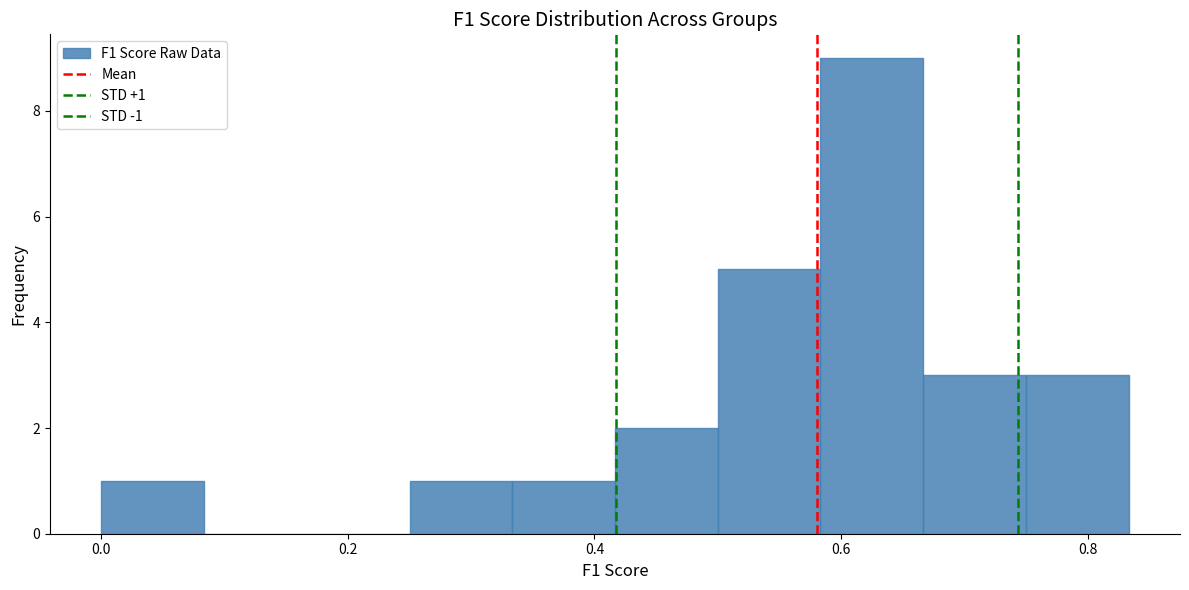

Over which range of the x-axis is the bar tallest?

0.58 to 0.66